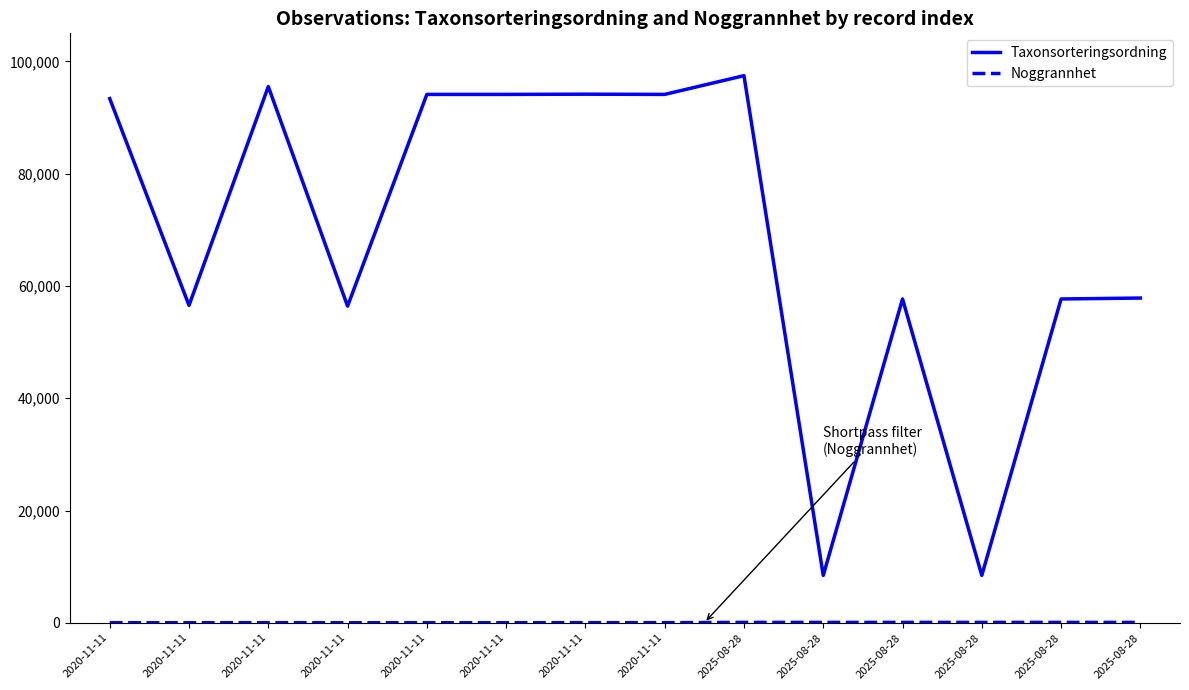

How many lines are shown in the chart?

2